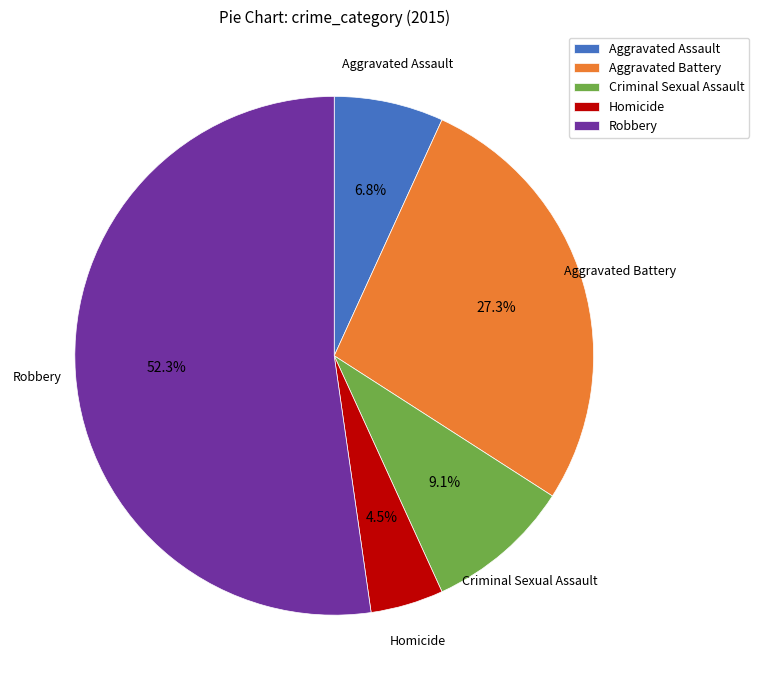

What is the largest slice in the pie chart?

Robbery